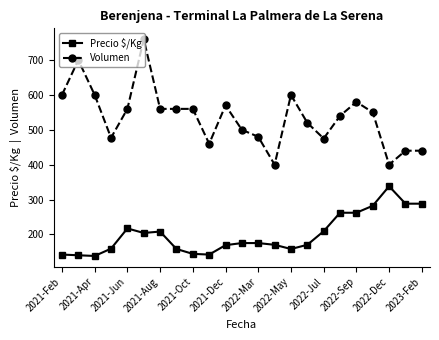

At how many categories does at least one series exceed 187?

23